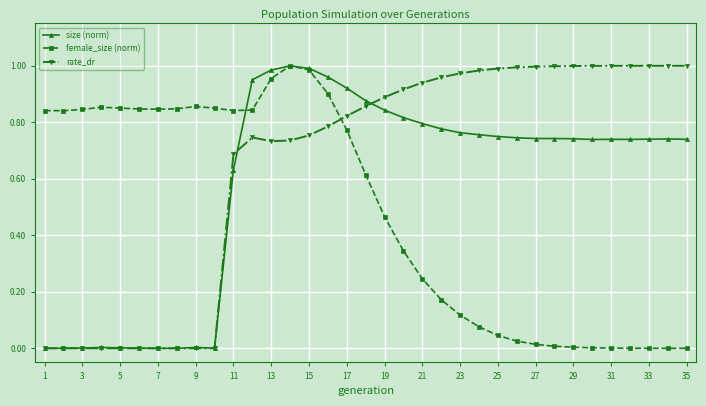

What are all the series names shown in the legend?

size (norm), female_size (norm), rate_dr